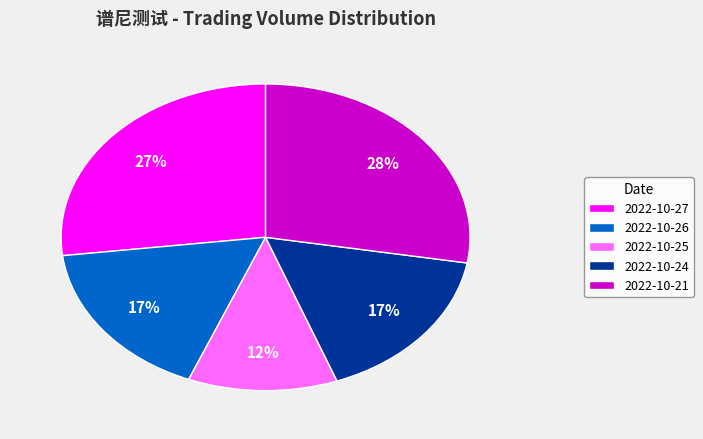

What is the smallest slice in the pie chart?

2022-10-25